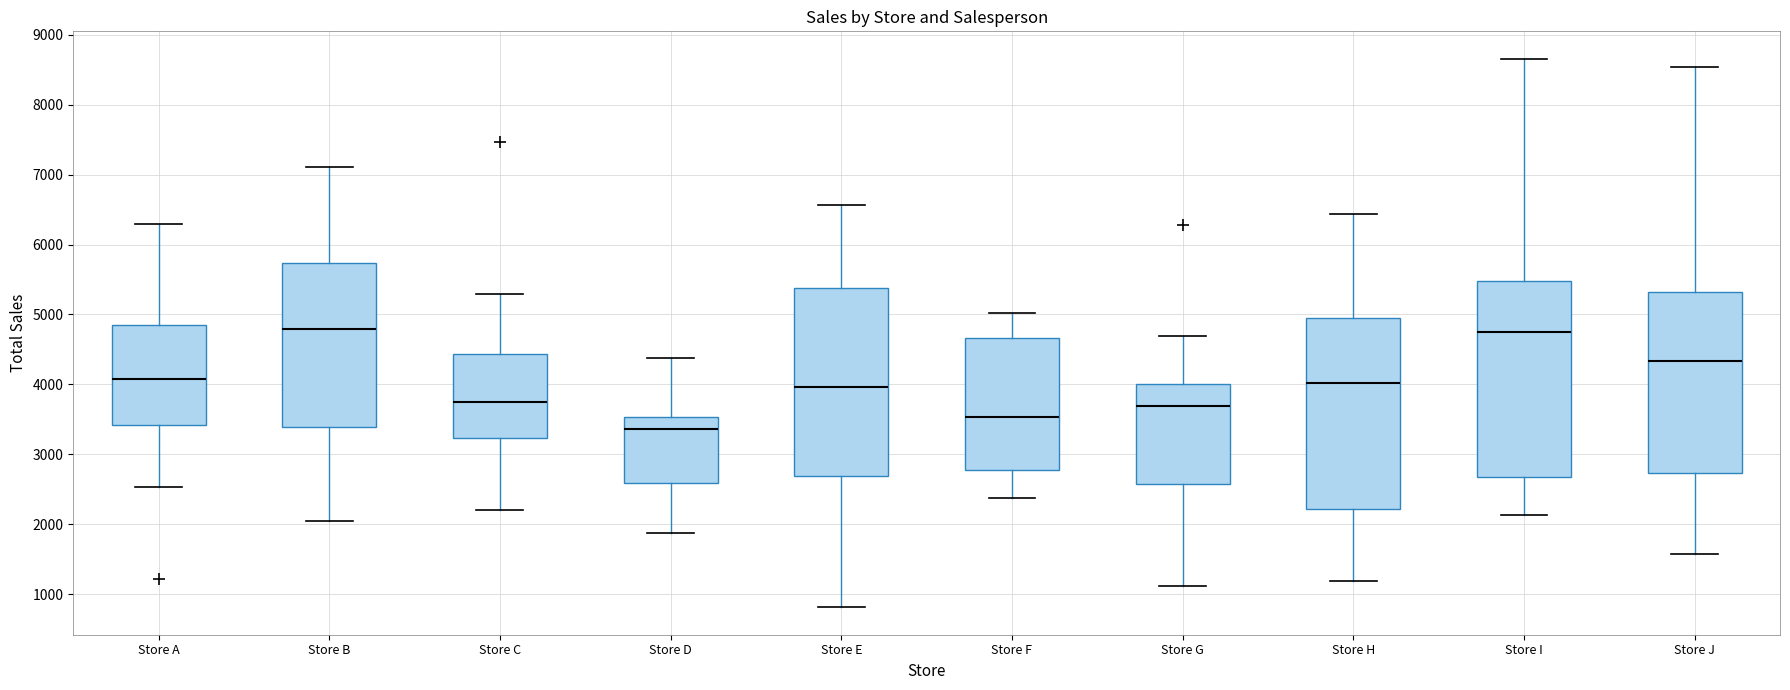

Reading left to right, transcribe this box plot: for each box, give where its median line is, the range the box spans, and where its two whiskers end, as read against the y-axis. The values are not printed on the chart, so give them approximately, as read against the axis.

Store A: median 4100, box 3400 to 4800, whiskers 2500 to 6300
Store B: median 4800, box 3400 to 5700, whiskers 2000 to 7100
Store C: median 3800, box 3200 to 4400, whiskers 2200 to 5300
Store D: median 3400, box 2600 to 3500, whiskers 1900 to 4400
Store E: median 4000, box 2700 to 5400, whiskers 800 to 6600
Store F: median 3500, box 2800 to 4700, whiskers 2400 to 5000
Store G: median 3700, box 2600 to 4000, whiskers 1100 to 4700
Store H: median 4000, box 2200 to 4900, whiskers 1200 to 6400
Store I: median 4800, box 2700 to 5500, whiskers 2100 to 8700
Store J: median 4300, box 2700 to 5300, whiskers 1600 to 8500